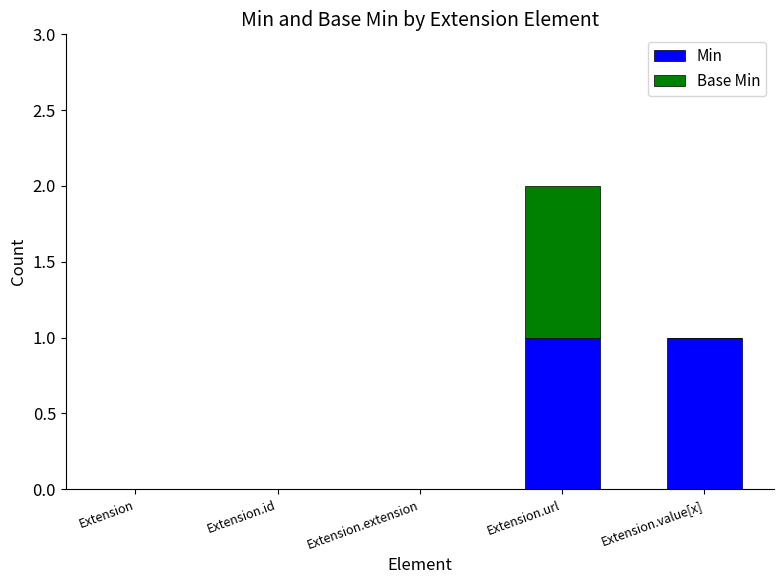

What are all the series names shown in the legend?

Min, Base Min